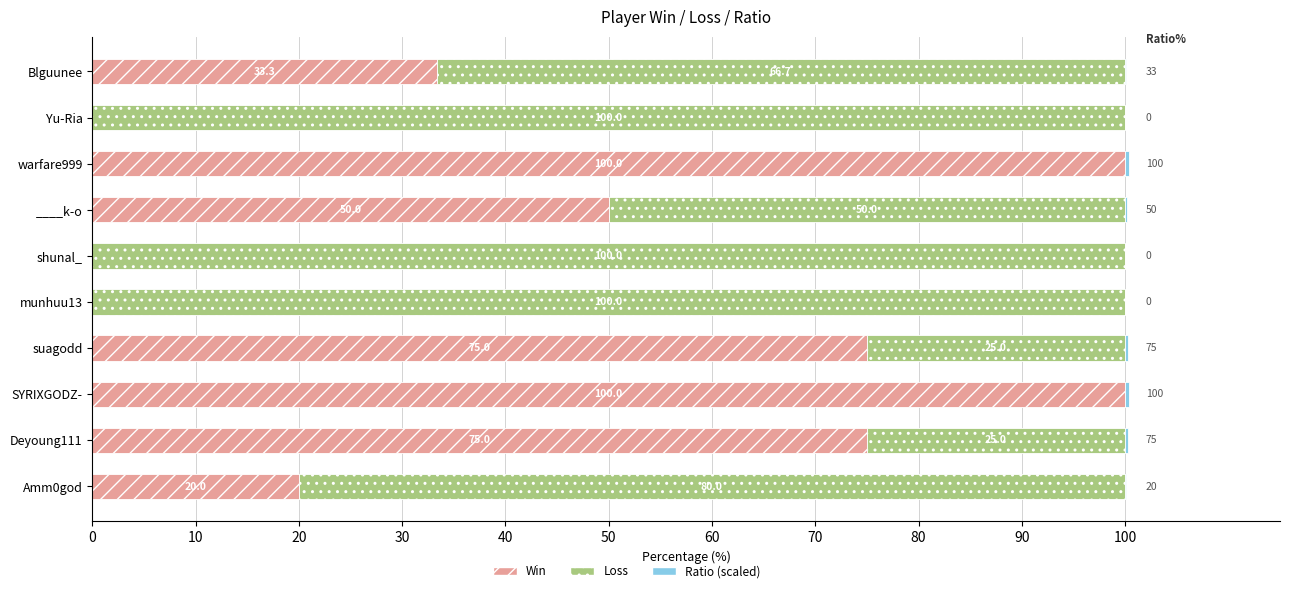

What is the total value across all series at Yu-Ria?

100.0